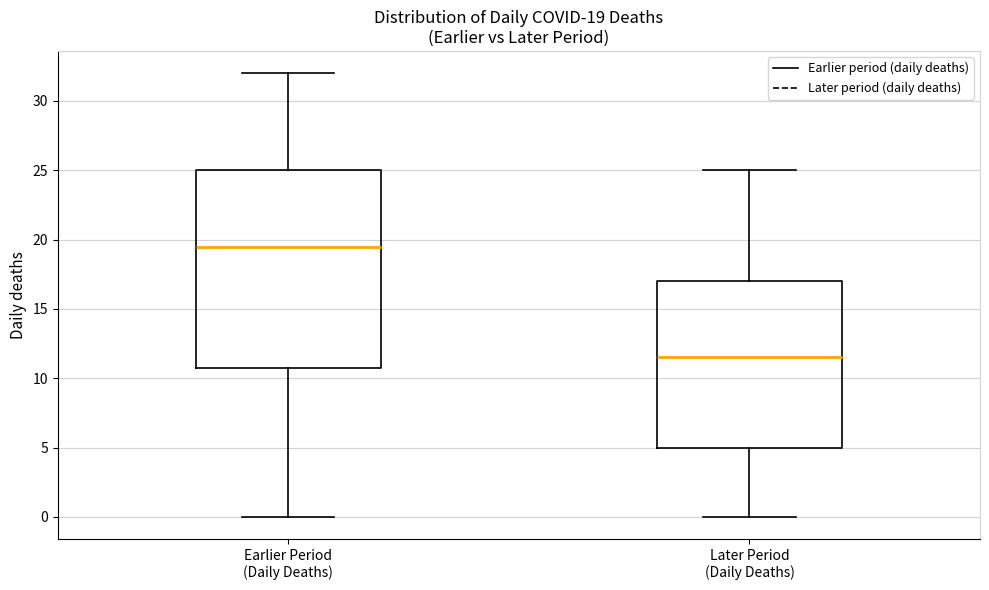

Which box has the highest median line?

Earlier Period (Daily Deaths)